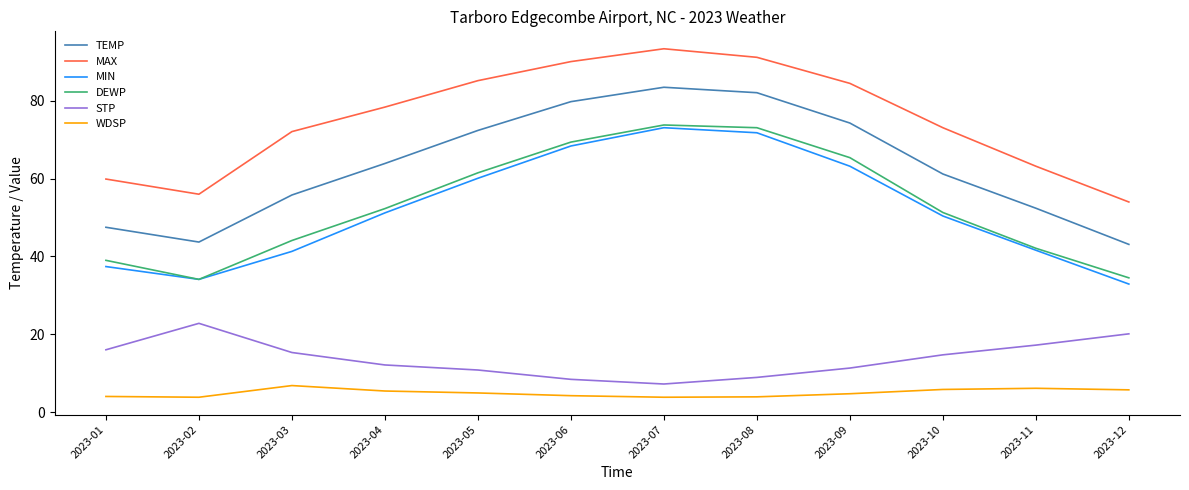

What is the spread (max minus min) of values at 2023-11?

57.1